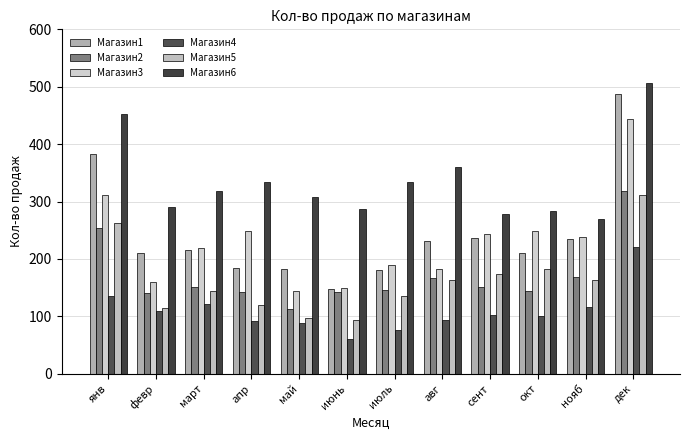

List the series in order of their peak value, lowest first.

Магазин4, Магазин5, Магазин2, Магазин3, Магазин1, Магазин6